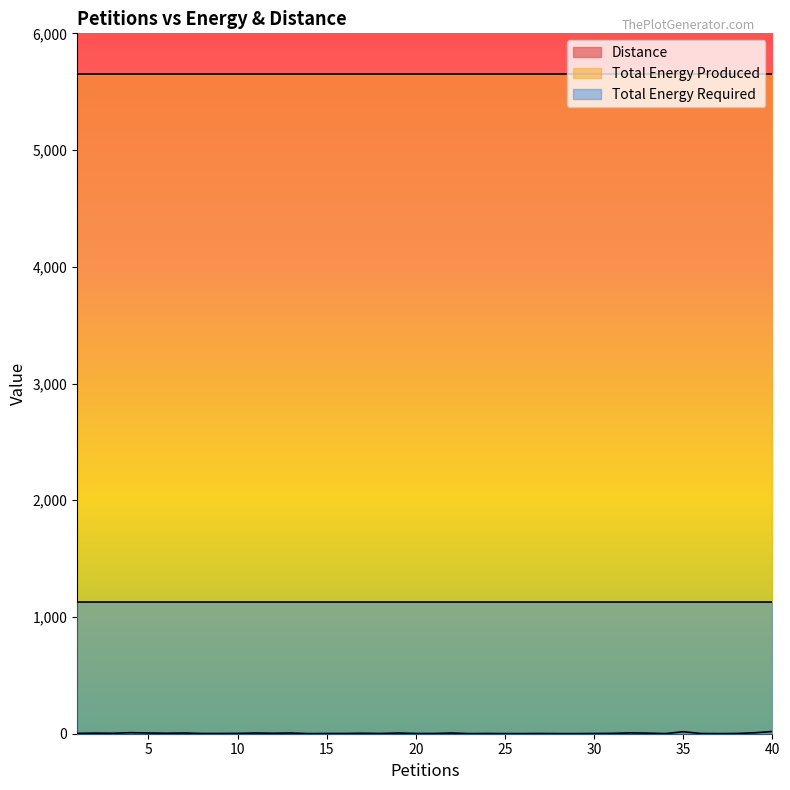

Reading left to right, extract all data points from this chart.

Distance: 3	5	4	9	6	4	6	2	2	3	6	4	6	1	2	2	4	2	6	2	2	6	1	2	1	1	2	1	1	2	3	7	5	1	17	2	1	2	8	19
Total Energy Produced: 5650	5650	5650	5650	5650	5650	5650	5650	5650	5650	5650	5650	5650	5650	5650	5650	5650	5650	5650	5650	5650	5650	5650	5650	5650	5650	5650	5650	5650	5650	5650	5650	5650	5650	5650	5650	5650	5650	5650	5650
Total Energy Required: 1130	1130	1130	1130	1130	1130	1130	1130	1130	1130	1130	1130	1130	1130	1130	1130	1130	1130	1130	1130	1130	1130	1130	1130	1130	1130	1130	1130	1130	1130	1130	1130	1130	1130	1130	1130	1130	1130	1130	1130